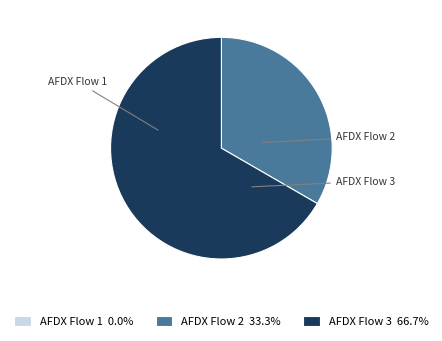

To the nearest percent, what is the average slice percentage?

33%